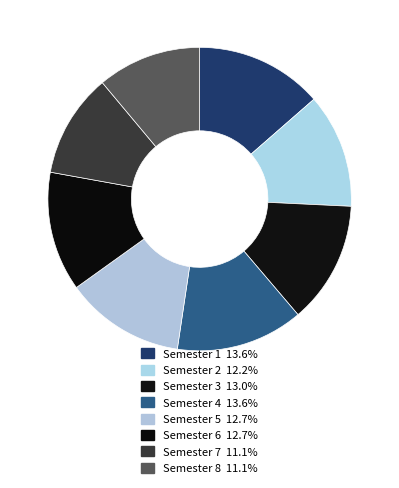

Does Semester 3 account for over 50% of the chart?

No